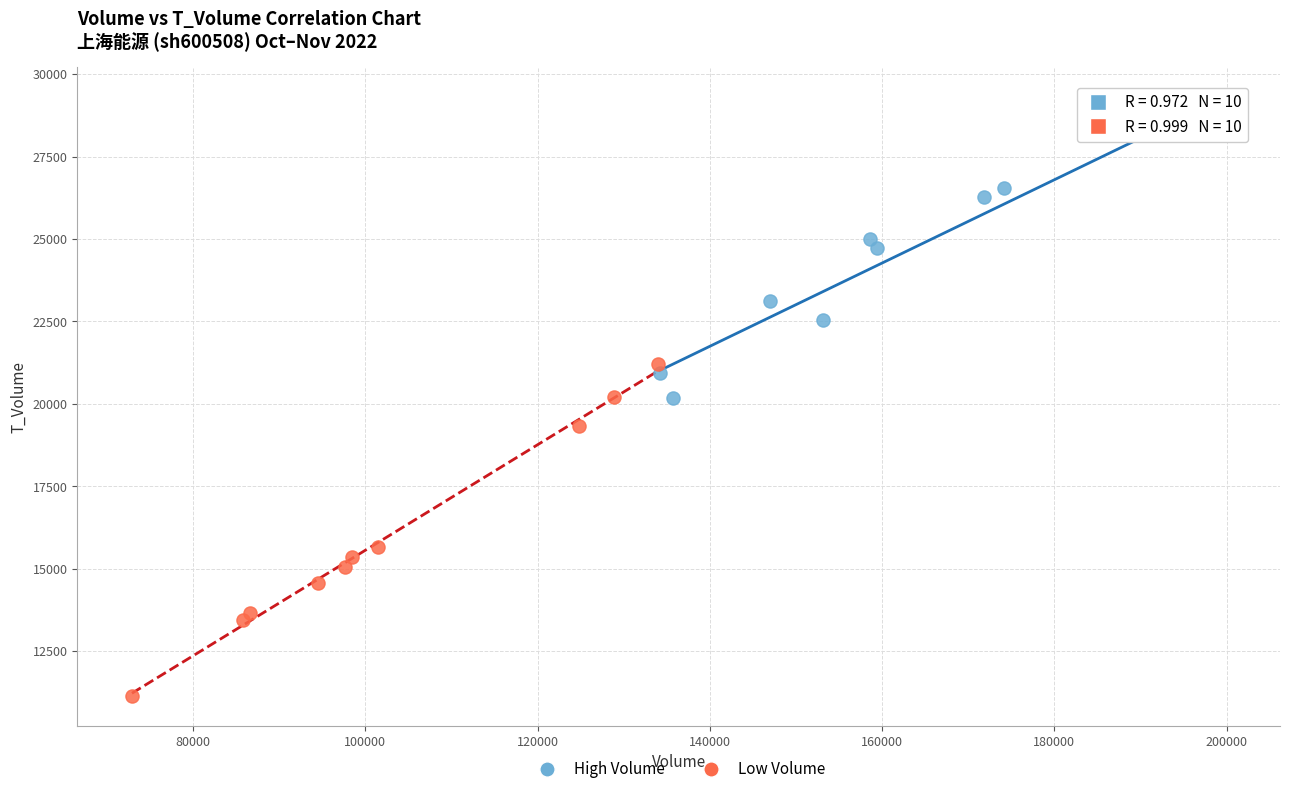

Which series reaches the maximum Y coordinate?

High Volume